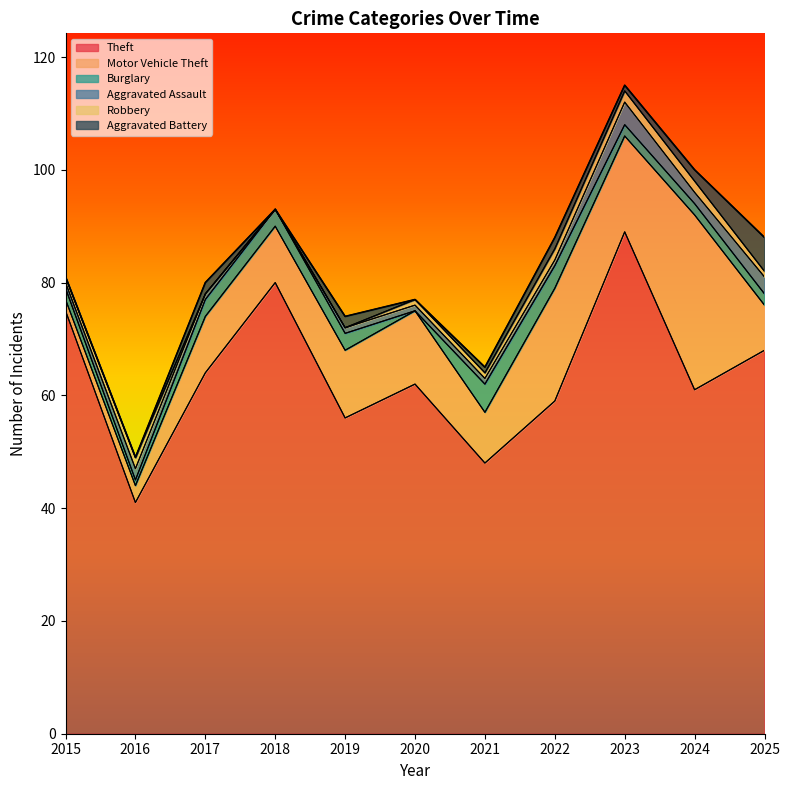

What is the average value of the Motor Vehicle Theft series?

12